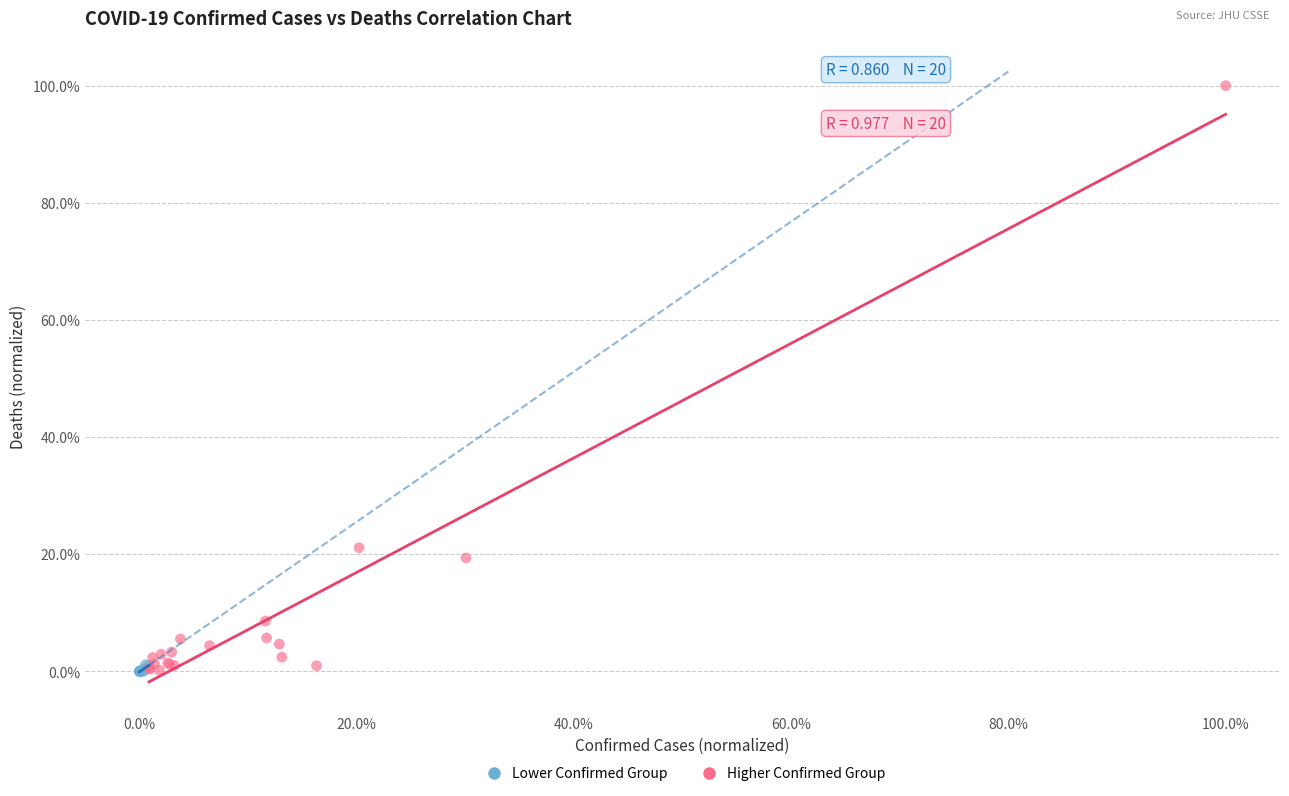

What are all the series names shown in the legend?

Lower Confirmed Group, Higher Confirmed Group